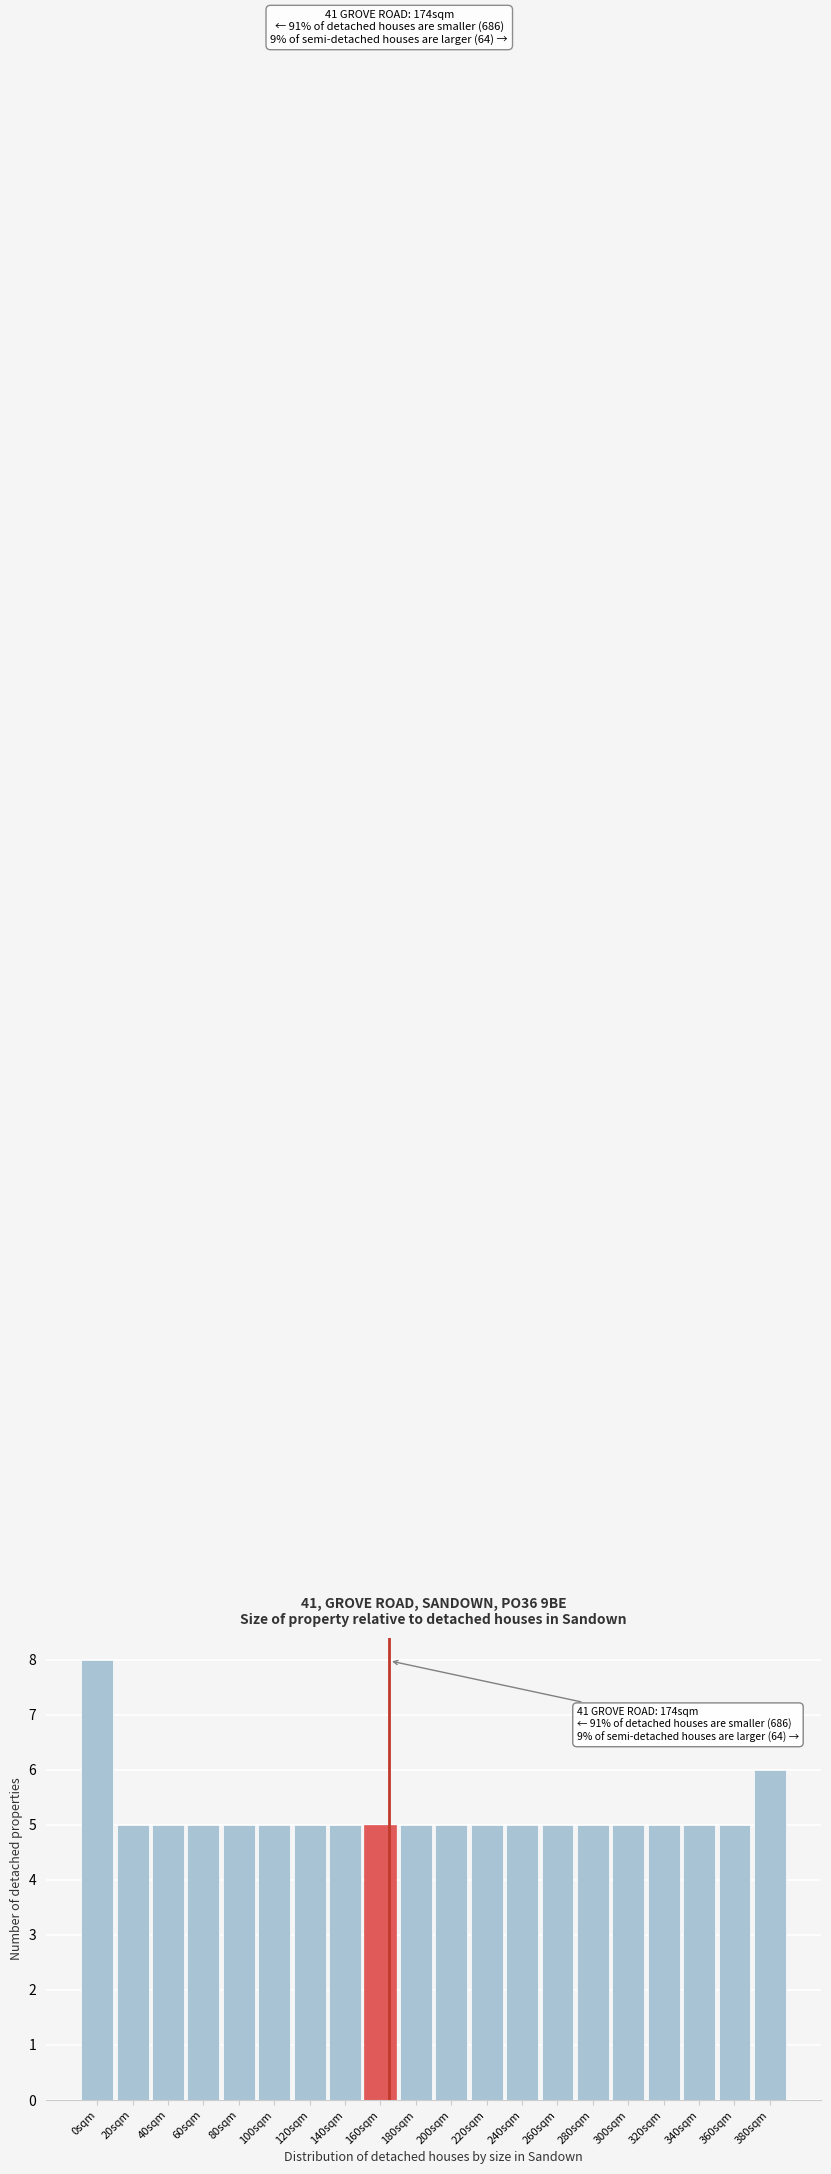

Reading left to right, transcribe all the data shown in this chart.

0sqm=8	20sqm=5	40sqm=5	60sqm=5	80sqm=5	100sqm=5	120sqm=5	140sqm=5	160sqm=5	180sqm=5	200sqm=5	220sqm=5	240sqm=5	260sqm=5	280sqm=5	300sqm=5	320sqm=5	340sqm=5	360sqm=5	380sqm=6